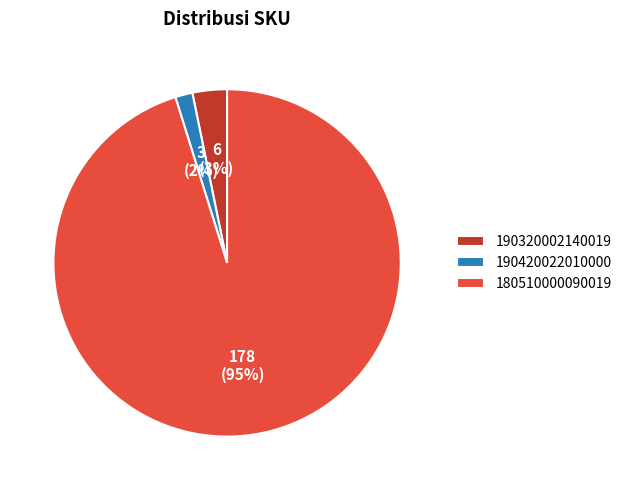

Is it true that 190420022010000 is 8% of the pie?

False